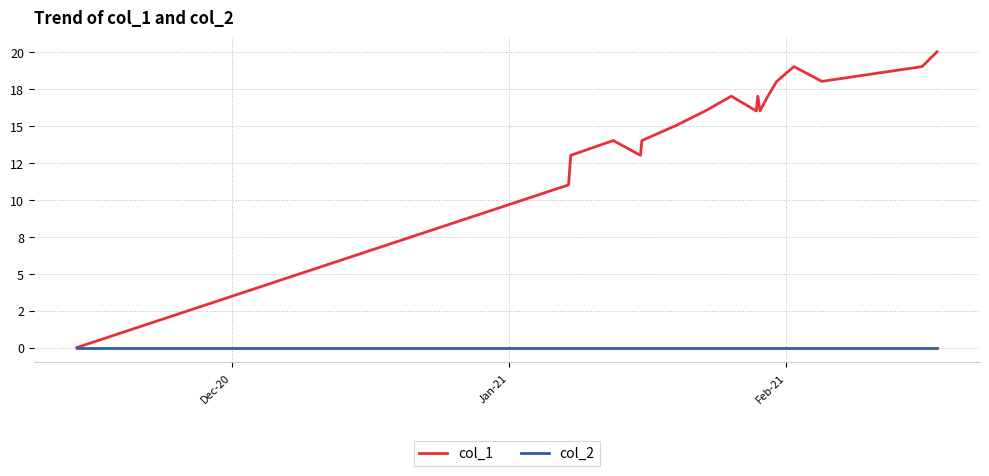

What are all the series names shown in the legend?

col_1, col_2